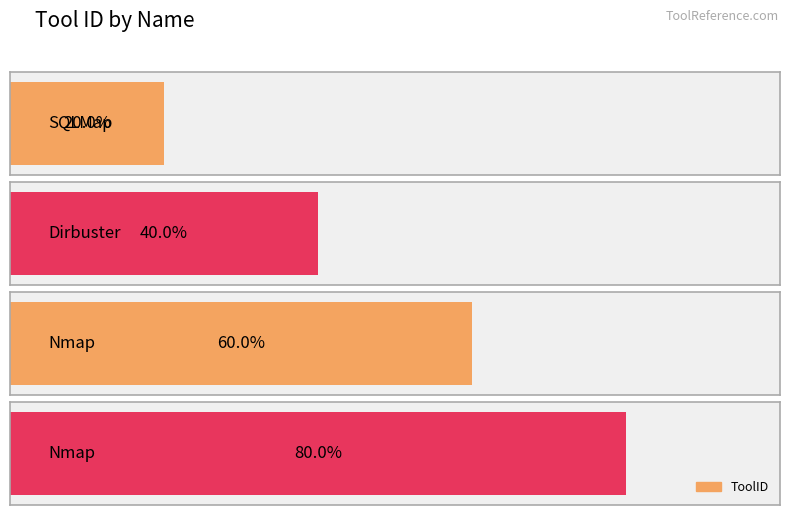

What is the ratio of the value at Dirbuster to the value at Nmap?

0.7